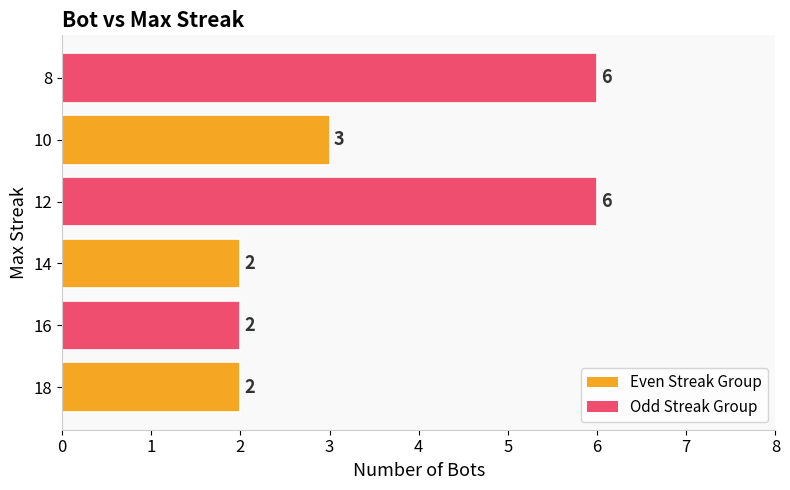

How many bars are there in total?

6